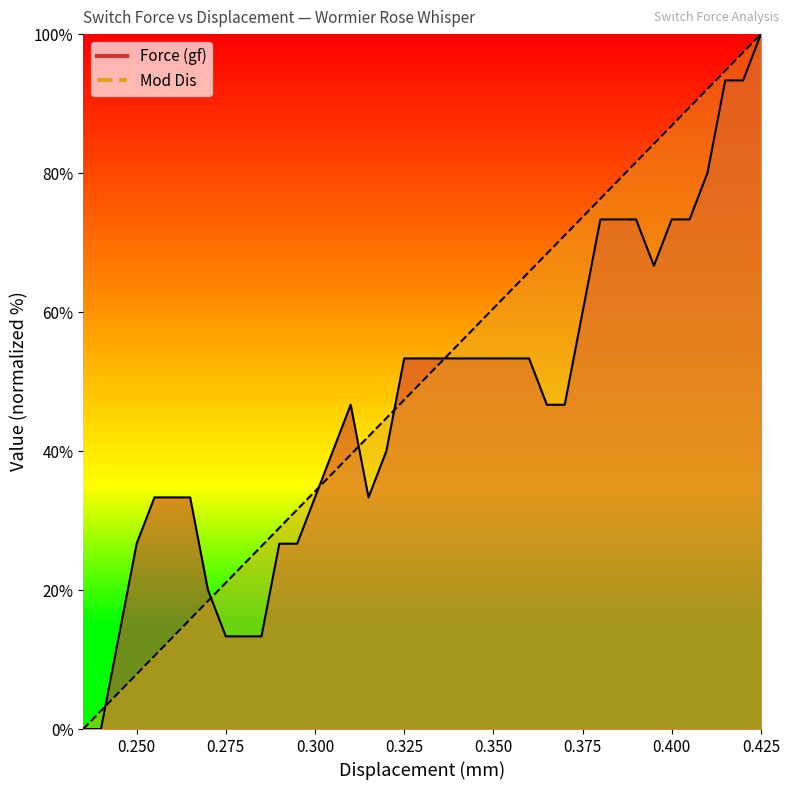

How many interior local valleys does the Force (gf) series have?

2